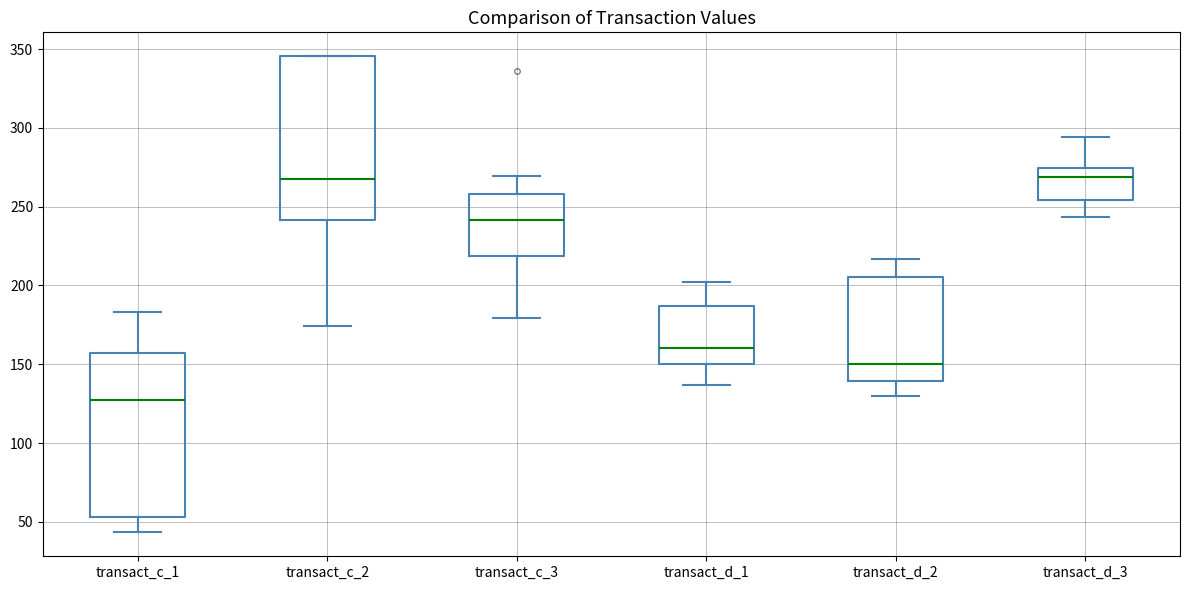

Where does the median line of the box for transact_c_2 sit on the y-axis? The values are not printed on the chart, so give them approximately, as read against the axis.

265